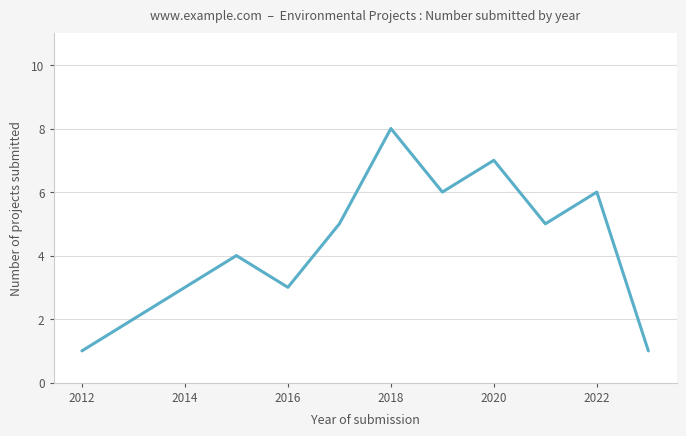

What is the difference between the maximum and minimum values?

7